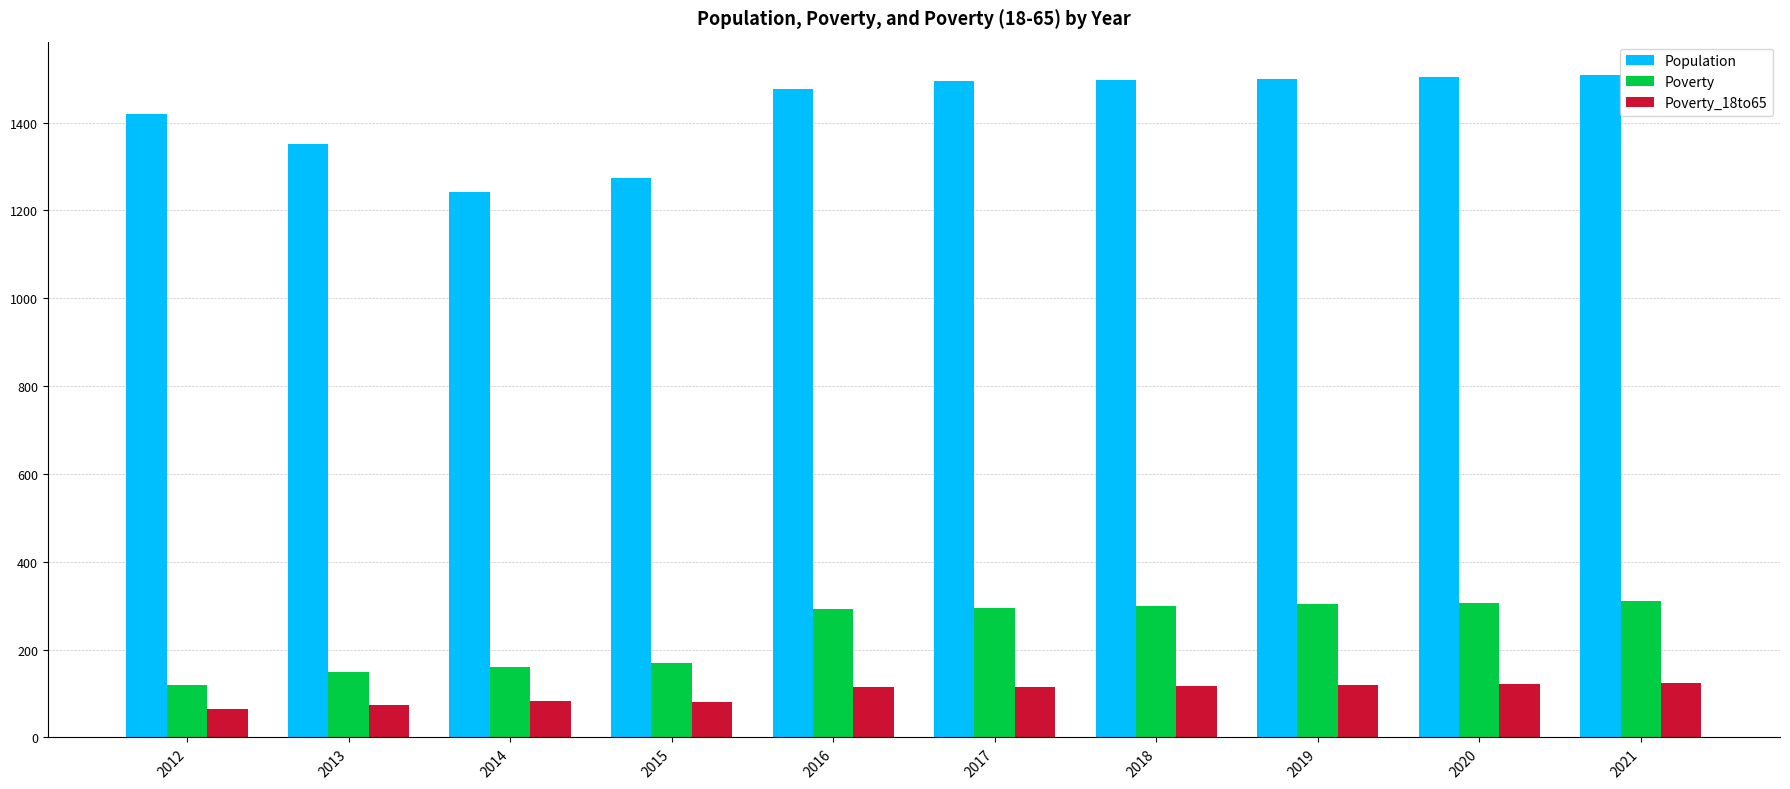

Which category has the lowest value in the Population series?

2014